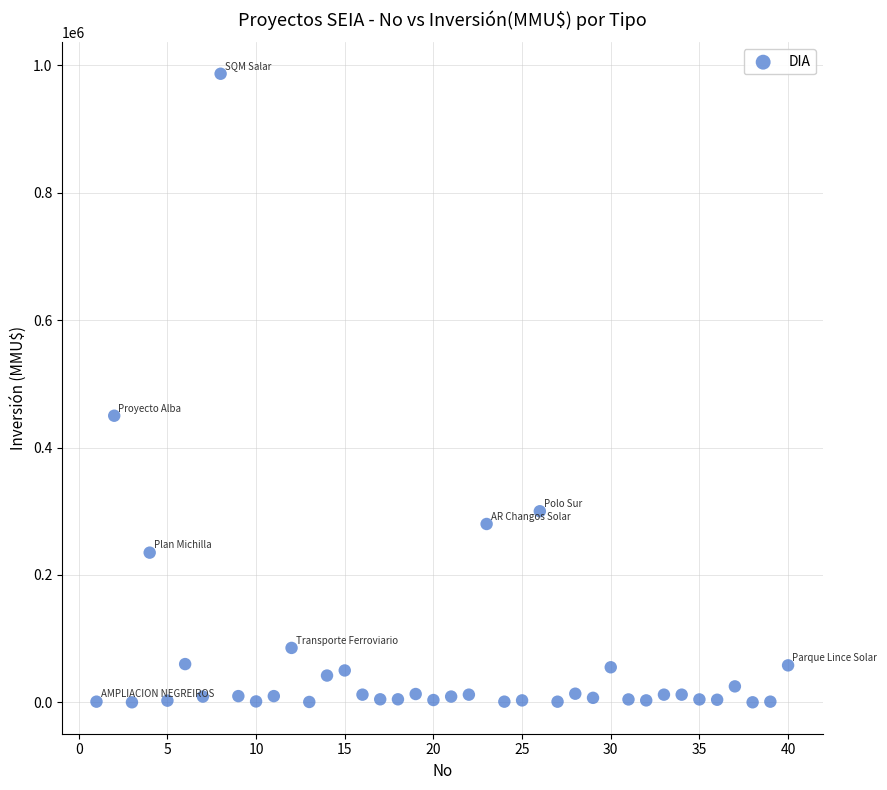

What Y value in the scatter plot is closest to 493500?

450000